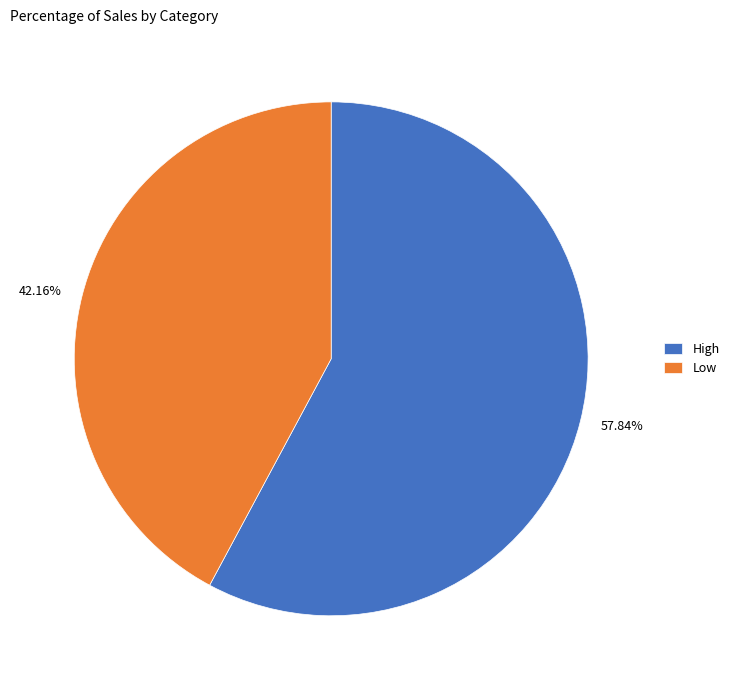

How much of the chart is everything except Low?

57.8%